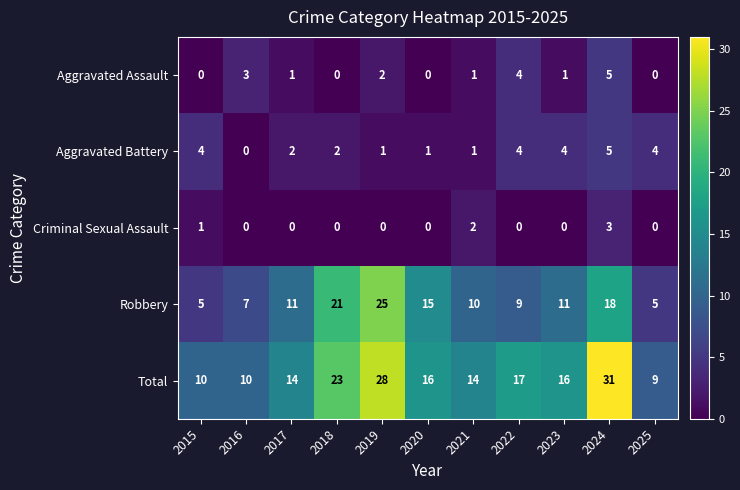

True or false: Aggravated Battery has a value of 2 at 2024.

False